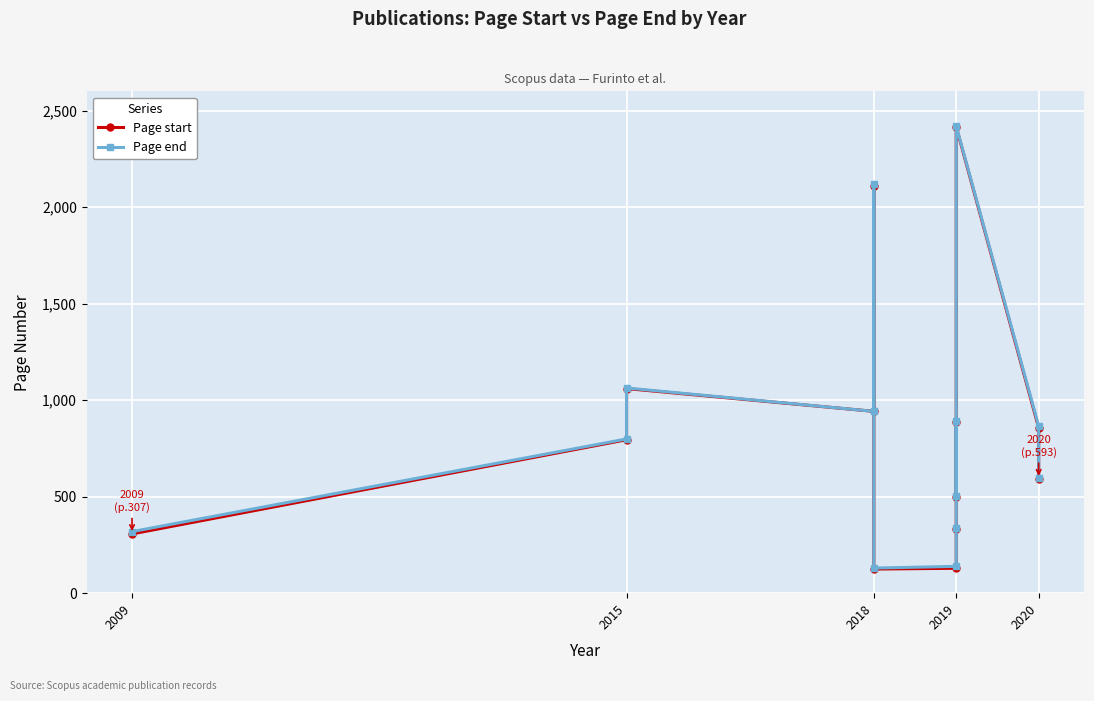

True or false: Page end has more than 0 points higher than both neighbors.

True